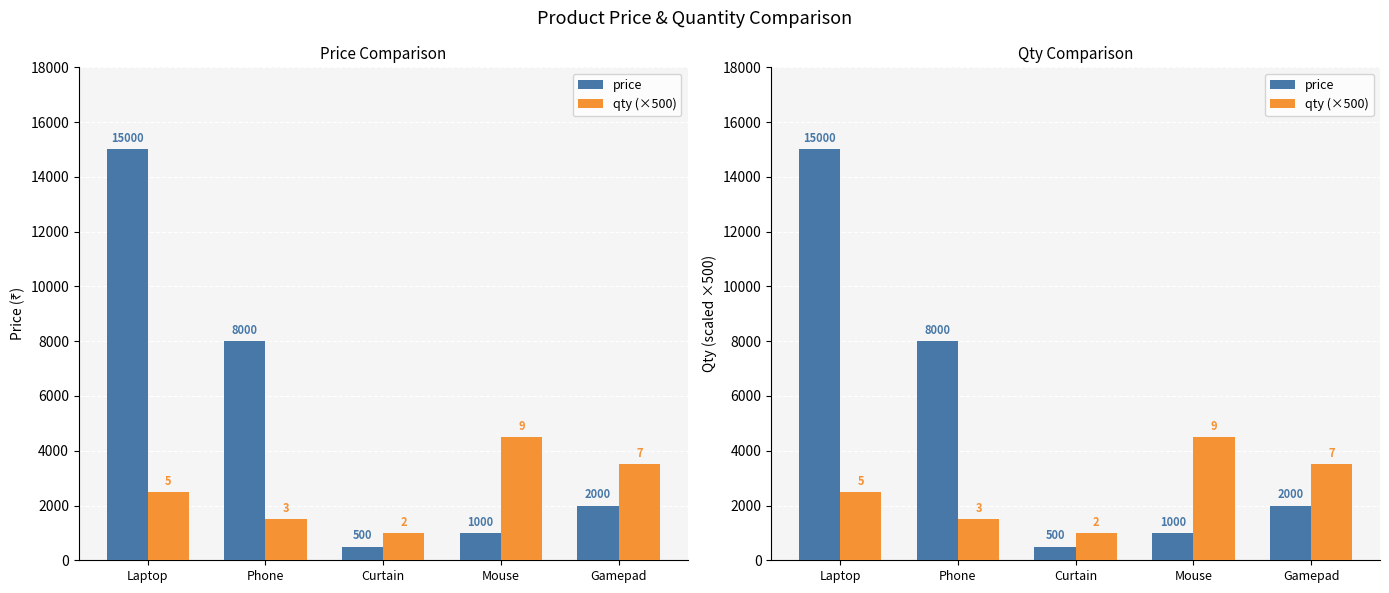

True or false: qty (×500) has a value of 315 at Curtain.

False